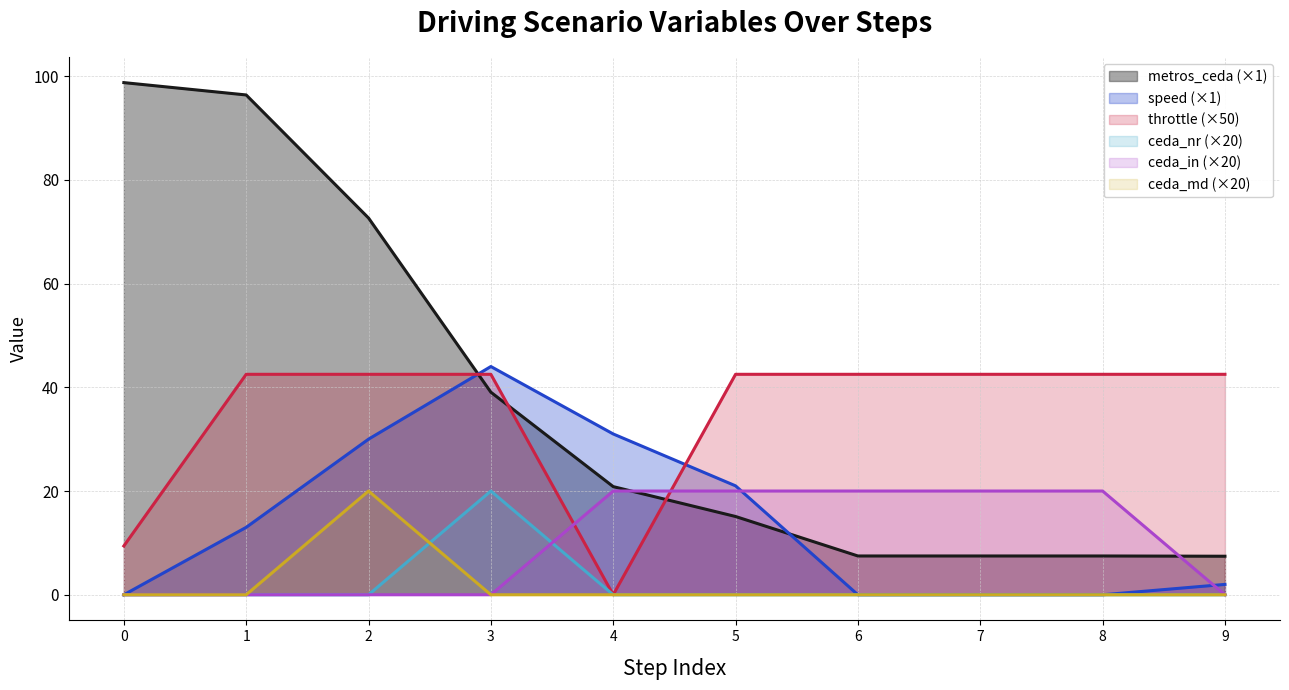

What are all the series names shown in the legend?

metros_ceda (×1), speed (×1), throttle (×50), ceda_nr (×20), ceda_in (×20), ceda_md (×20)